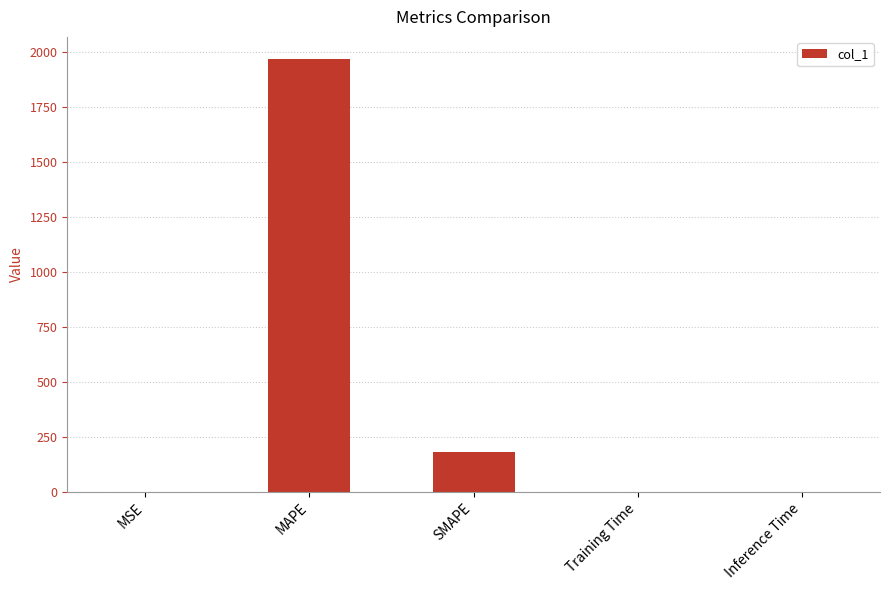

The chart shows a value of 1969.7 at MAPE. True or false?

True